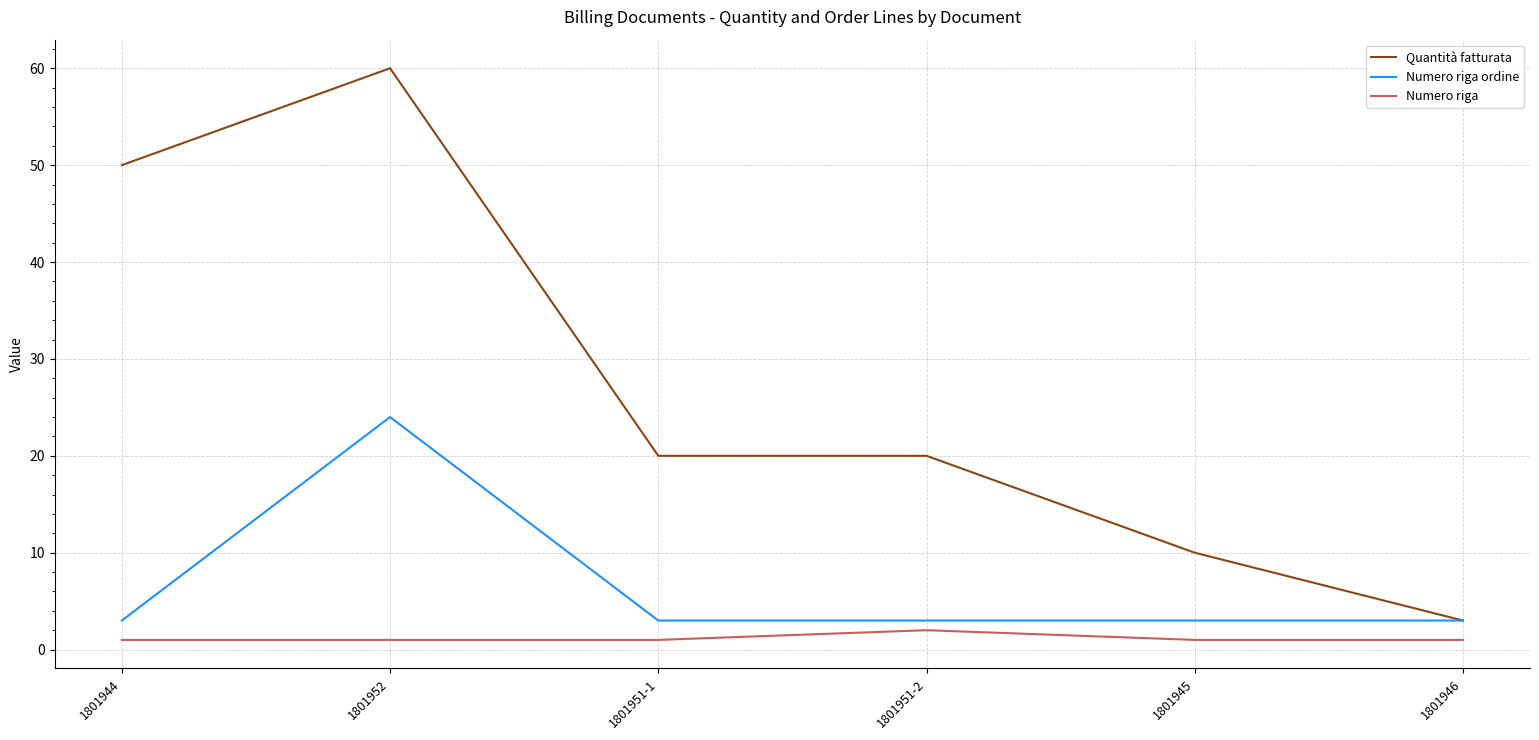

List the series in order of their overall mean, lowest first.

Numero riga, Numero riga ordine, Quantità fatturata